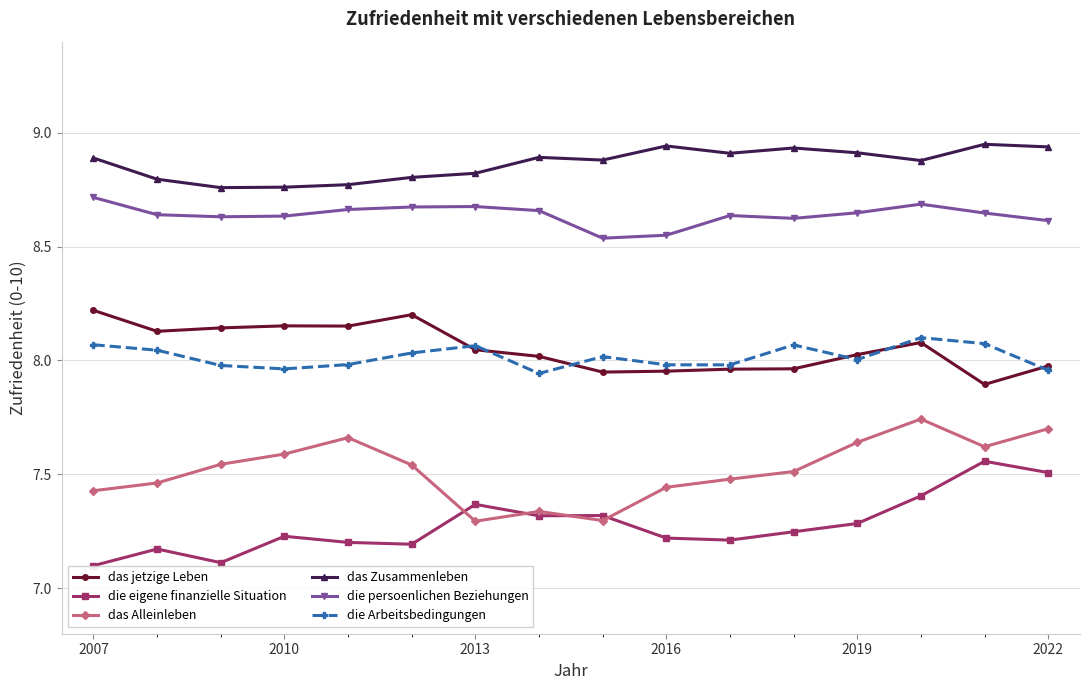

What is the difference between the second highest and minimum values in the die Arbeitsbedingungen series?

0.1